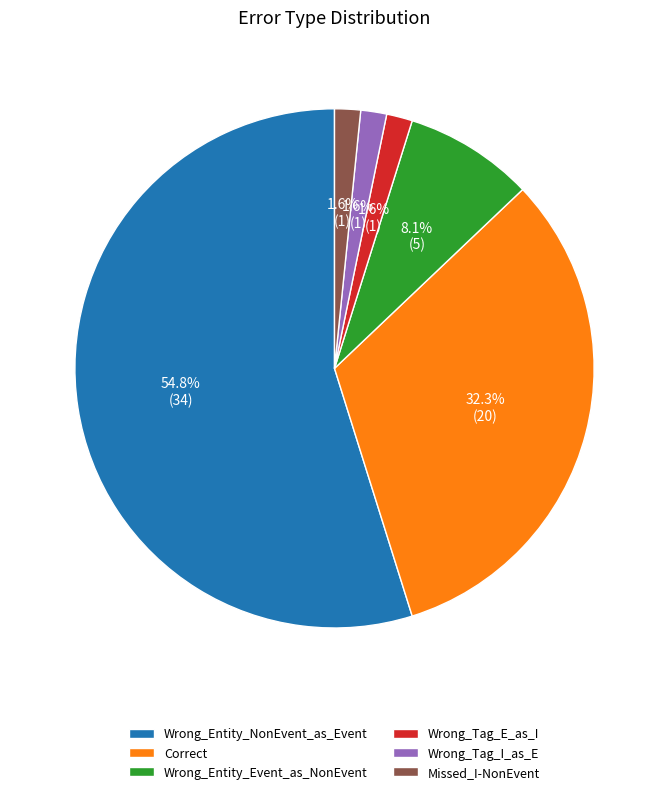

Is there a majority slice in this chart?

Yes